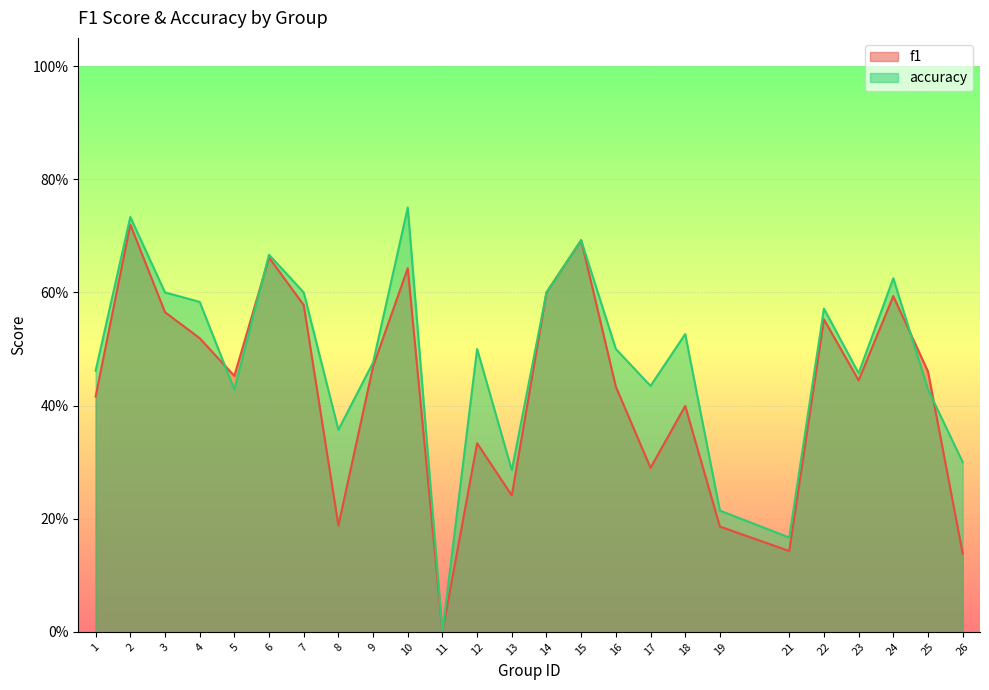

Rank the categories by accuracy value from lowest to highest.

11, 21, 19, 13, 26, 8, 5, 25, 17, 23, 1, 9, 12, 16, 18, 22, 4, 3, 7, 14, 24, 6, 15, 2, 10